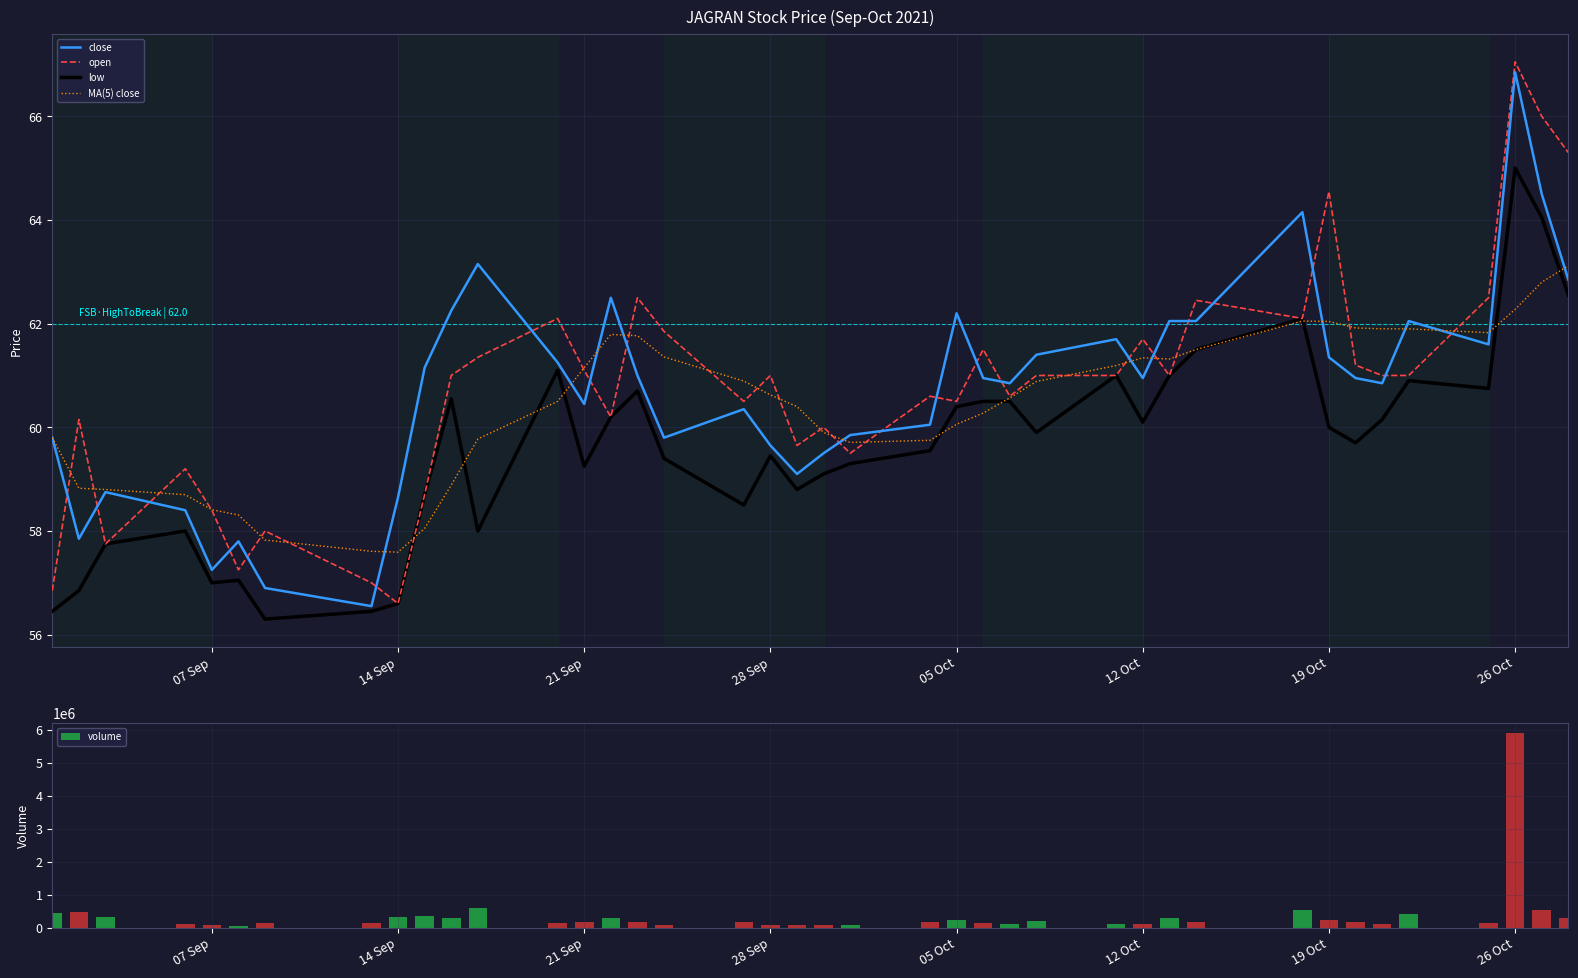

What is the highest value of the MA(5) close series?

63.1